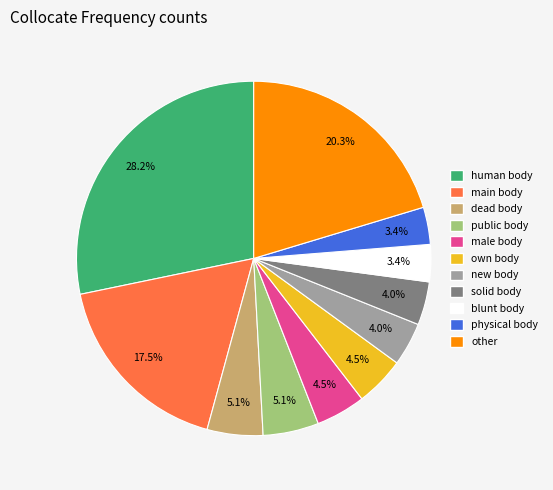

Is there a majority slice in this chart?

No